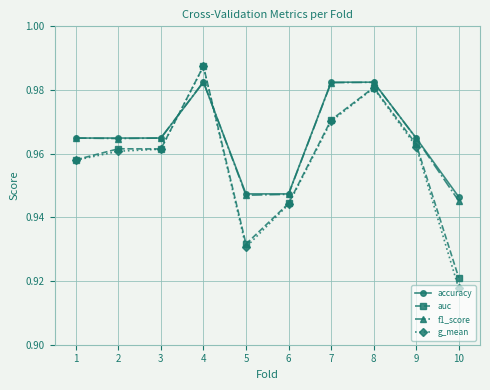

How many data points does each series have?

10